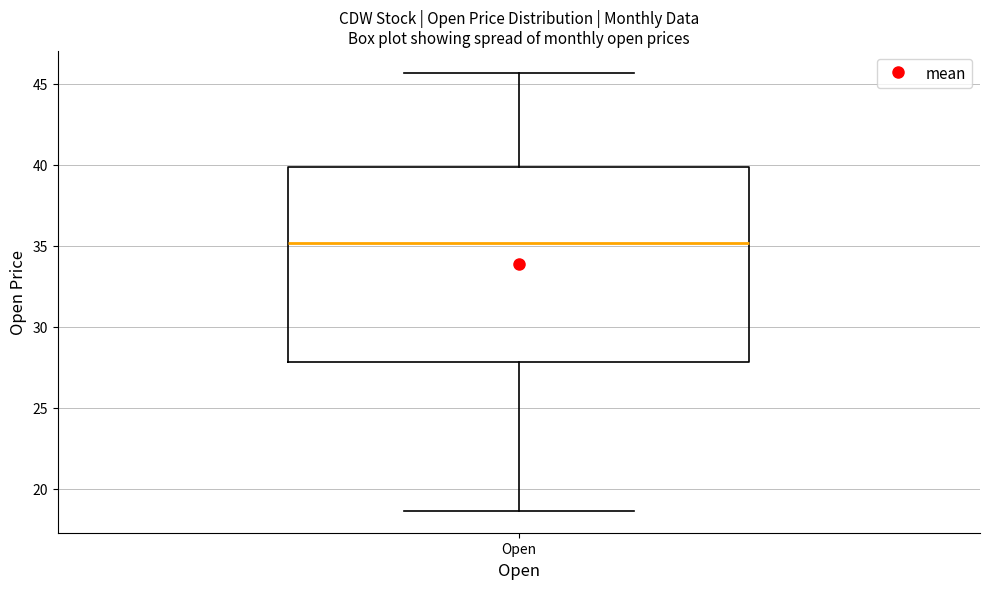

Read this box plot against the y-axis: the position of the median line, the range covered by the box, and the ends of both whiskers. The values are not printed on the chart, so give them approximately, as read against the axis.

median 35.0, box 28.0 to 40.0, whiskers 18.5 to 45.5